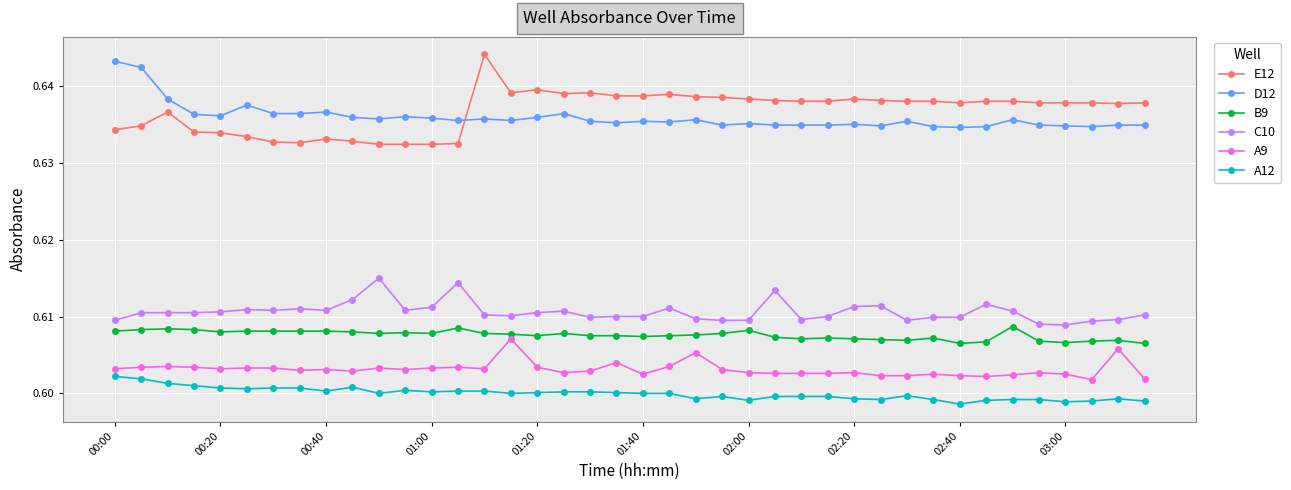

True or false: D12 has more than 0 interior local peaks.

True